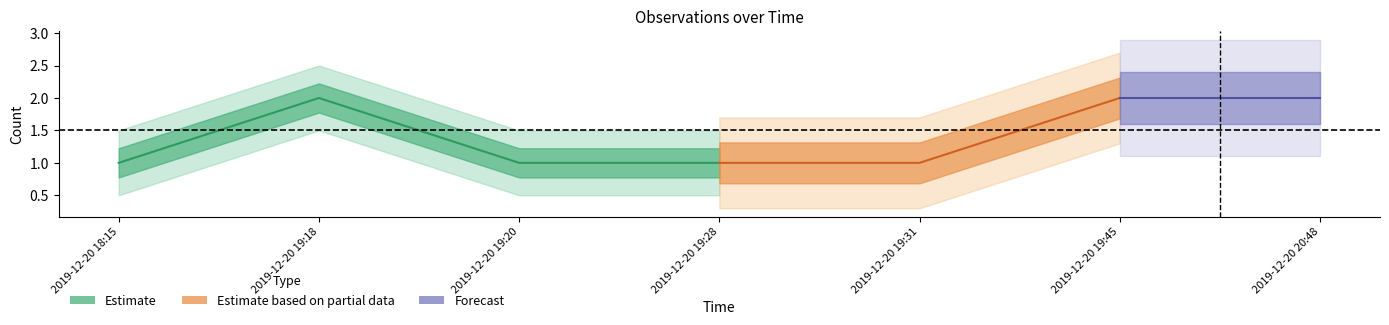

What position from the left is 2019-12-20 18:15?

1